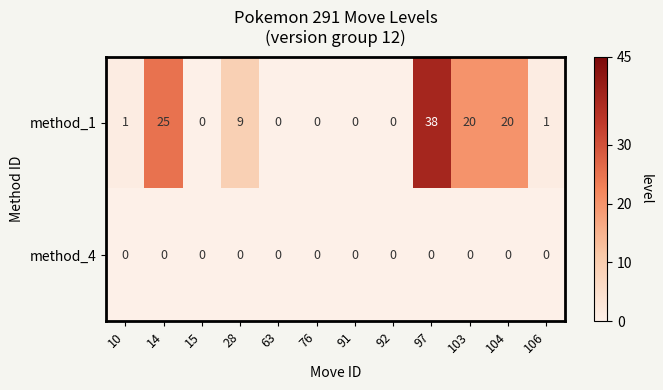

List the series in order of their peak value, highest first.

method_1, method_4